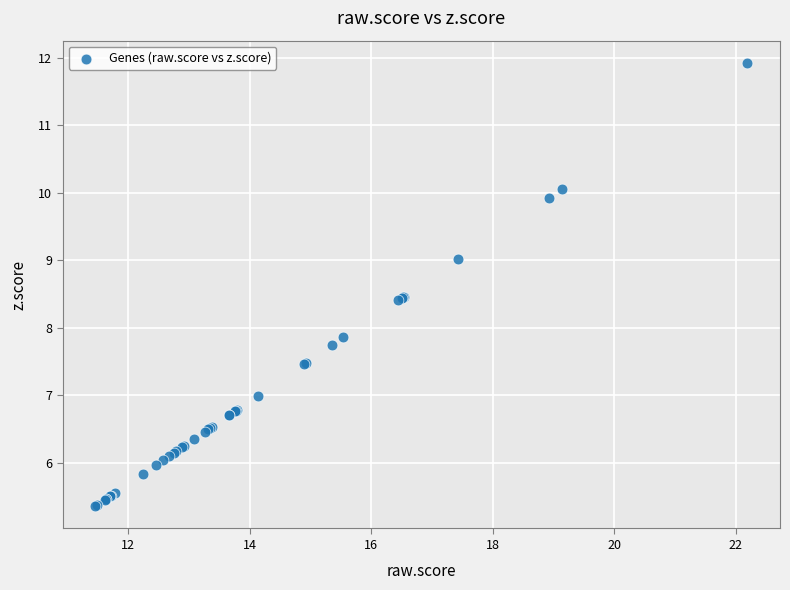

What Y value in the scatter plot is closest to 8?

7.9